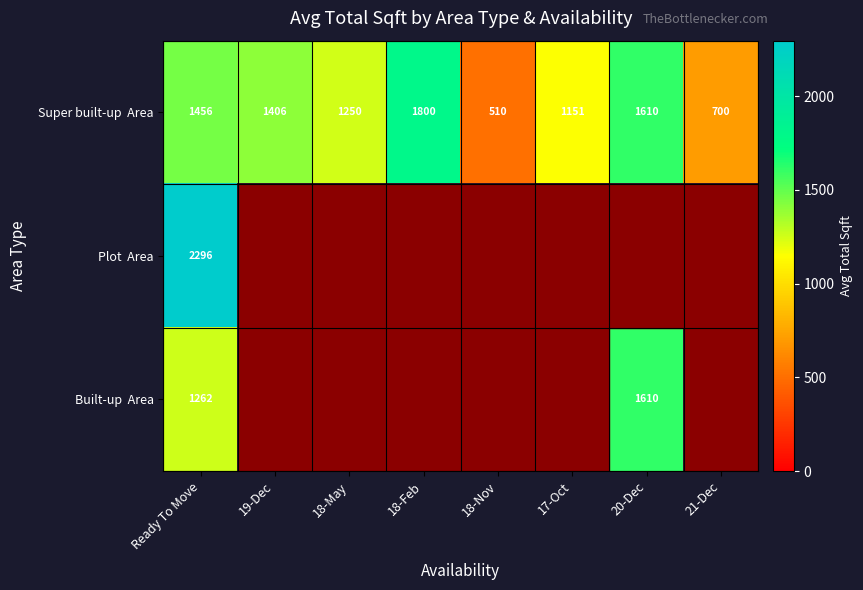

What is the minimum value shown in the chart?

510.0